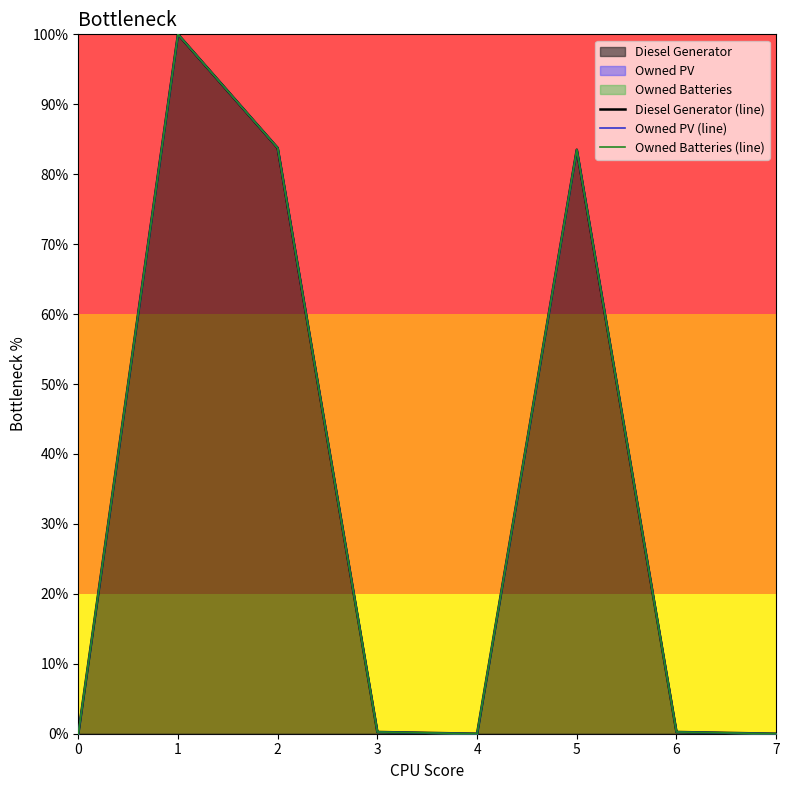

Which series has the largest range (max minus min)?

Diesel Generator (line)